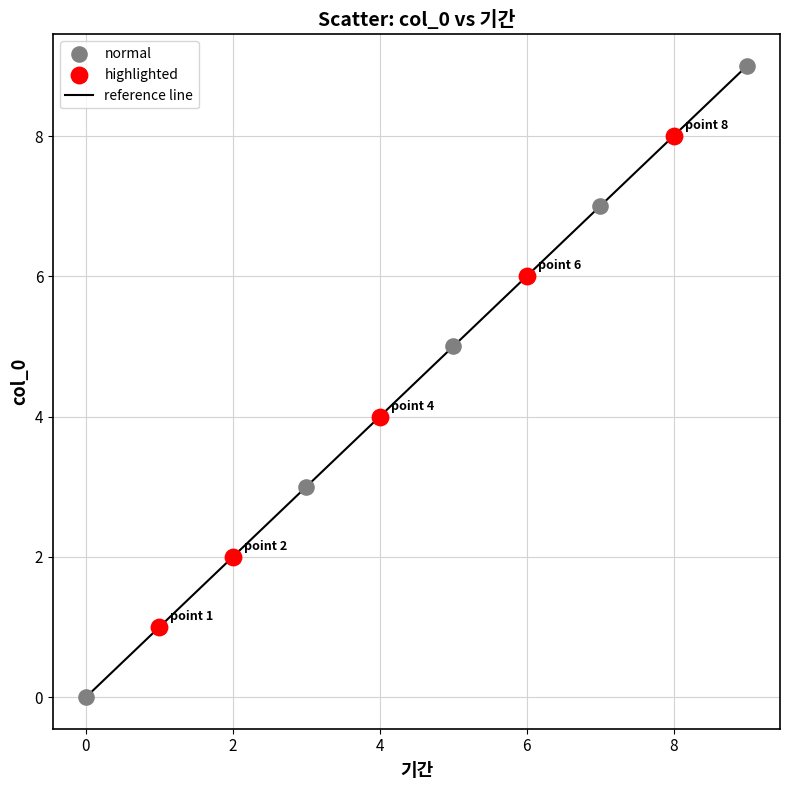

What is the maximum value shown in the chart?

9.0